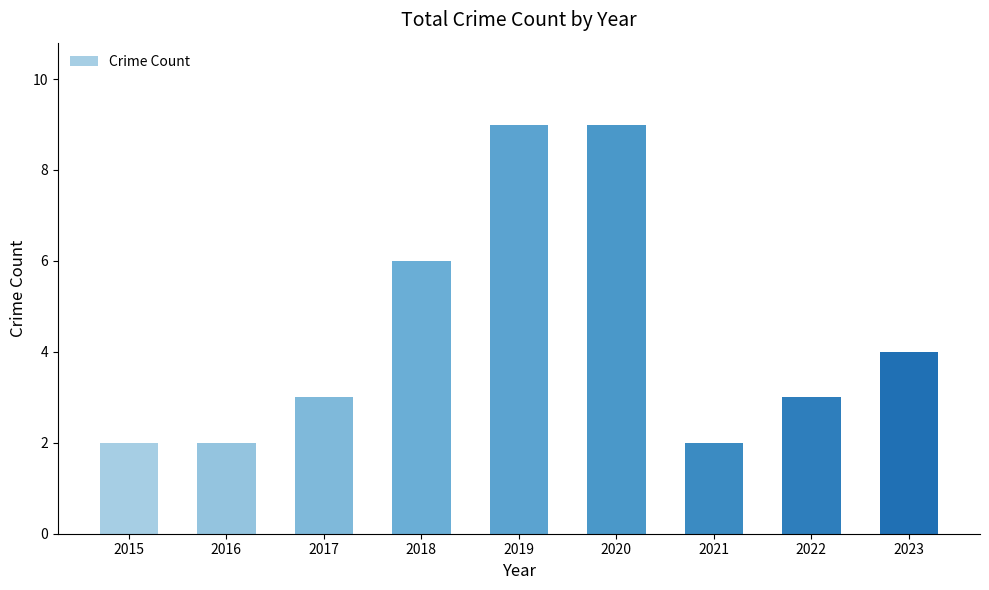

Count the values in the range 2 to 6.

7